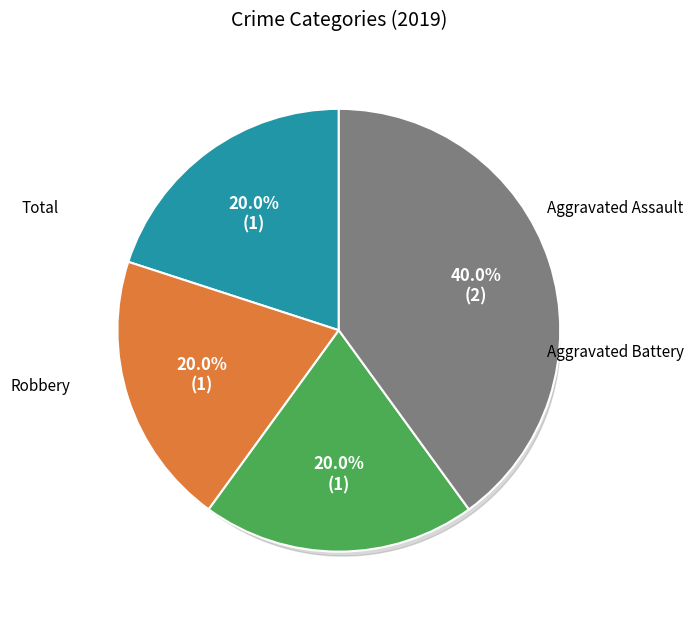

The Robbery slice represents 20% of the pie. True or false?

True